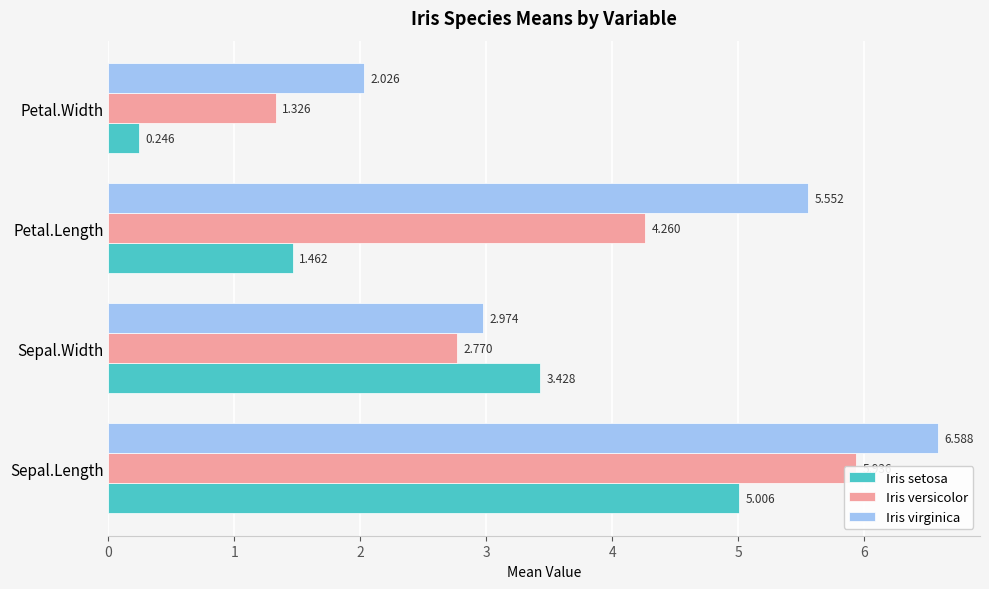

Reading left to right, what are all the values shown in this chart?

Iris setosa: 5.0	3.4	1.5	0.2
Iris versicolor: 5.9	2.8	4.3	1.3
Iris virginica: 6.6	3.0	5.6	2.0